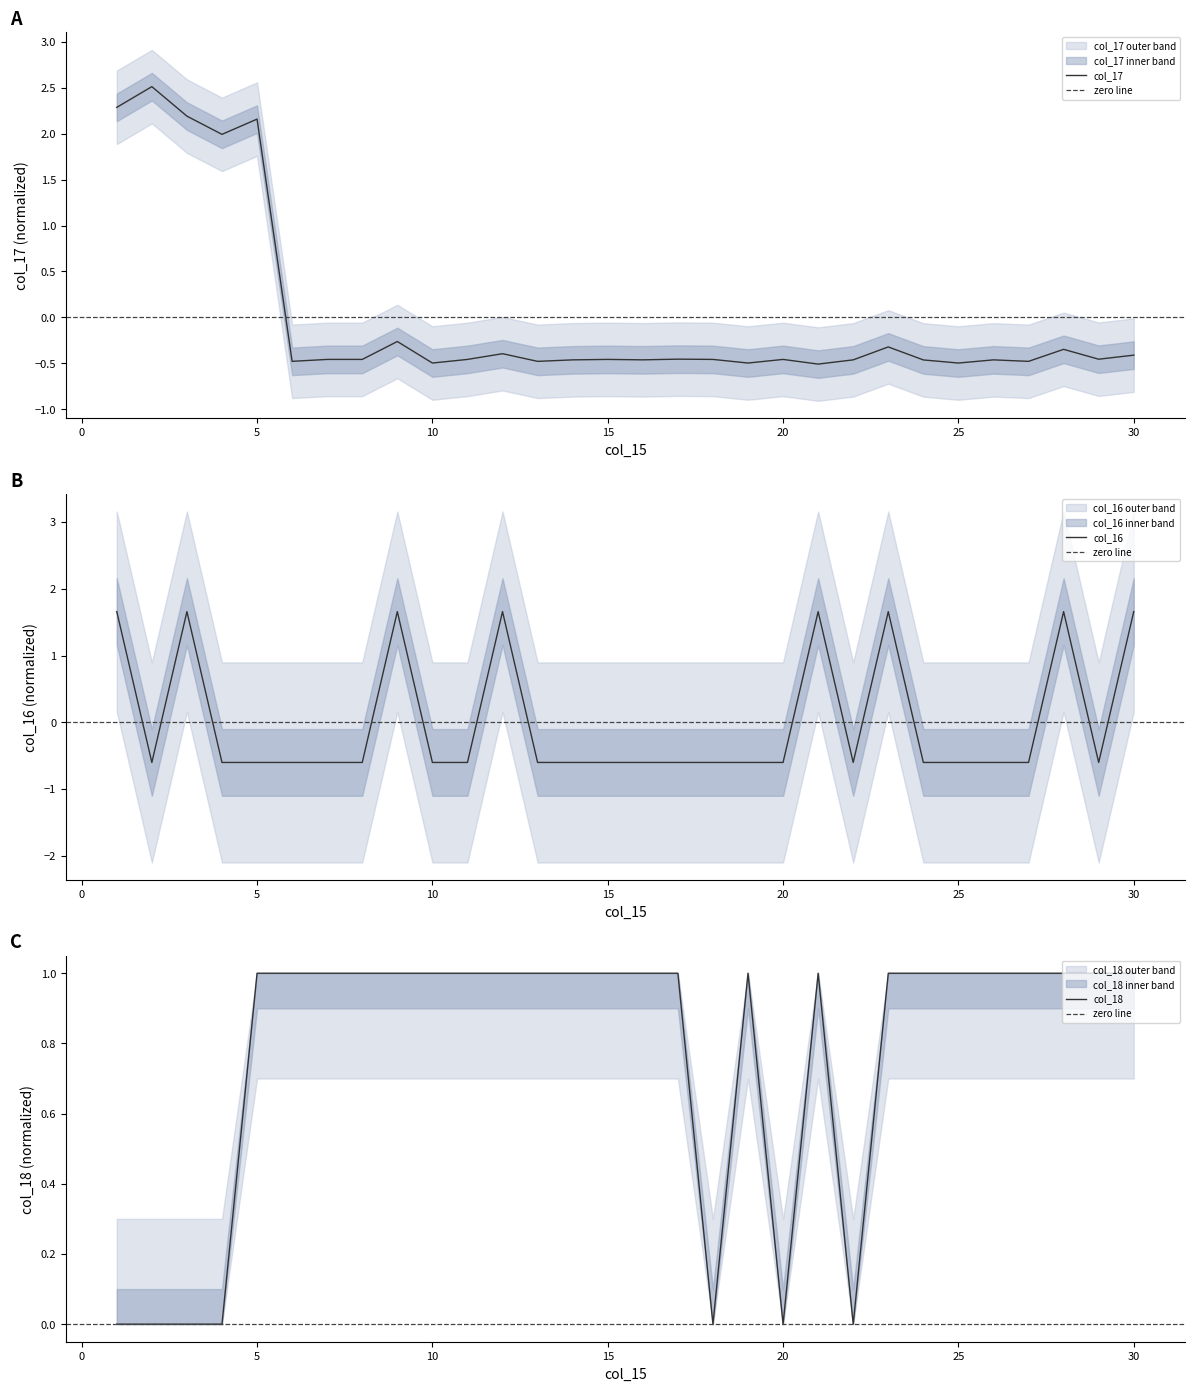

Which series has the widest spread of values?

col_17